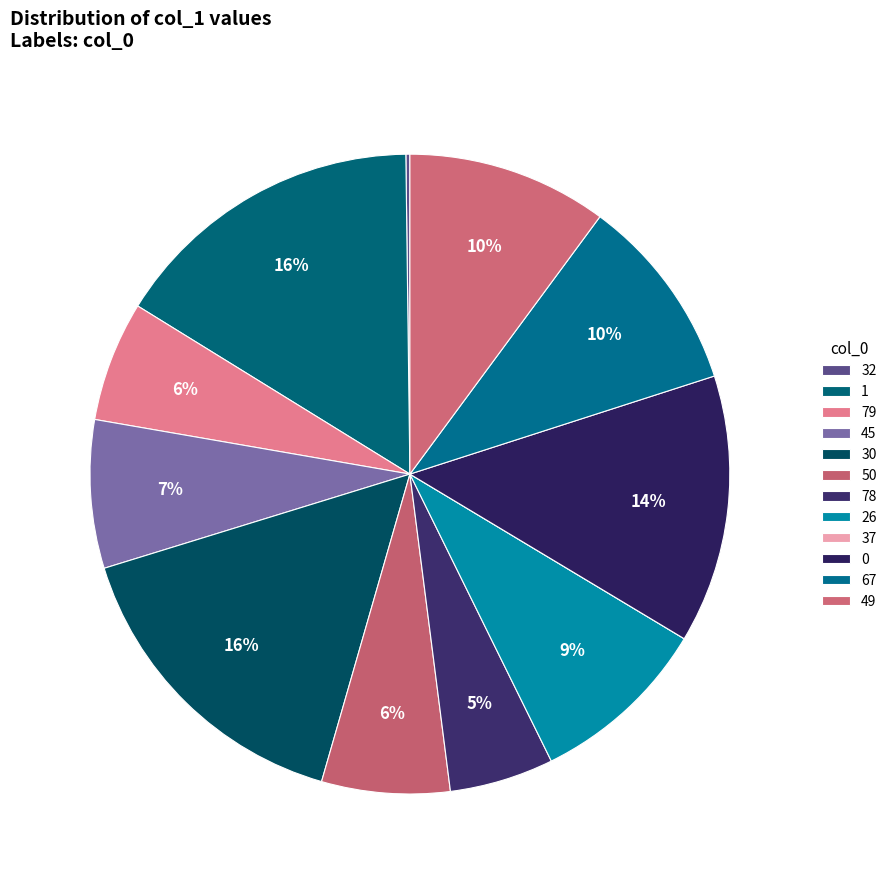

Count the number of slices in the pie.

12